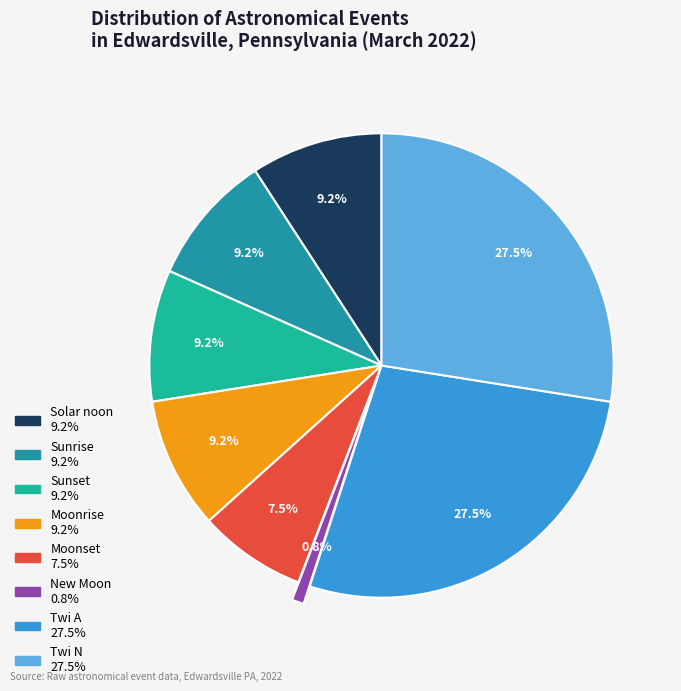

What is the smallest slice in the pie chart?

New Moon